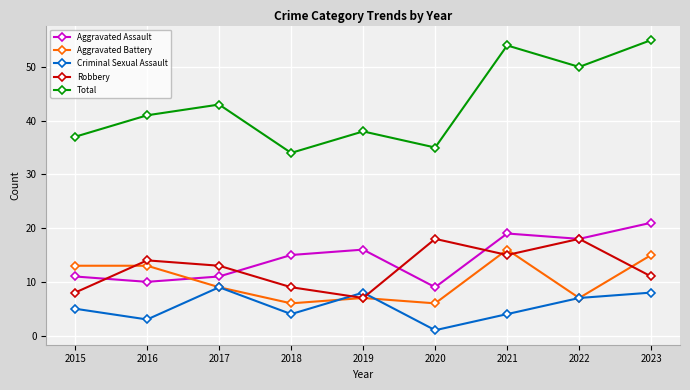

How many intersections are there between Aggravated Assault and Aggravated Battery?

1